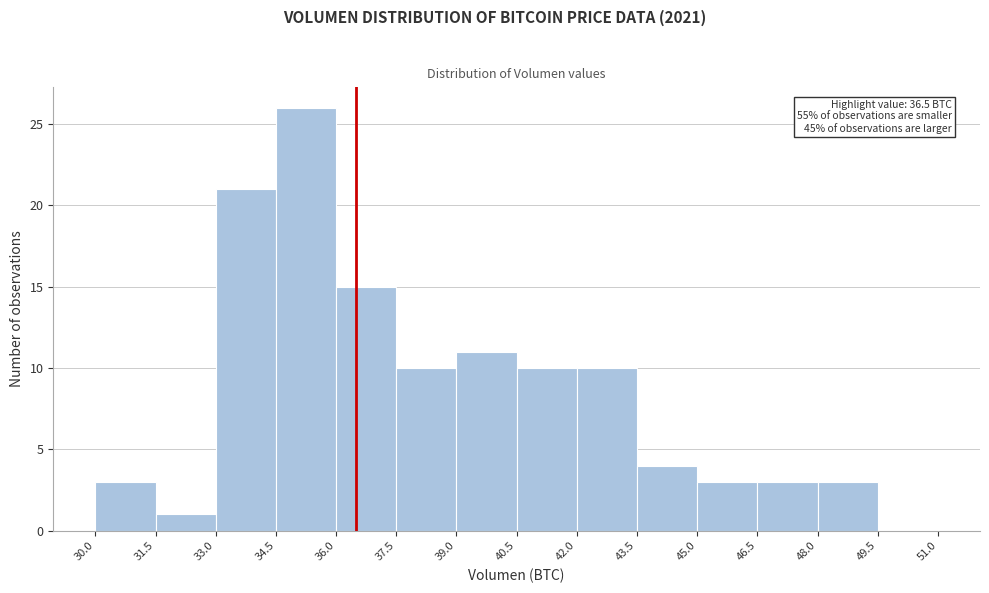

Which range on the x-axis has the tallest bar?

34.5 to 36.0